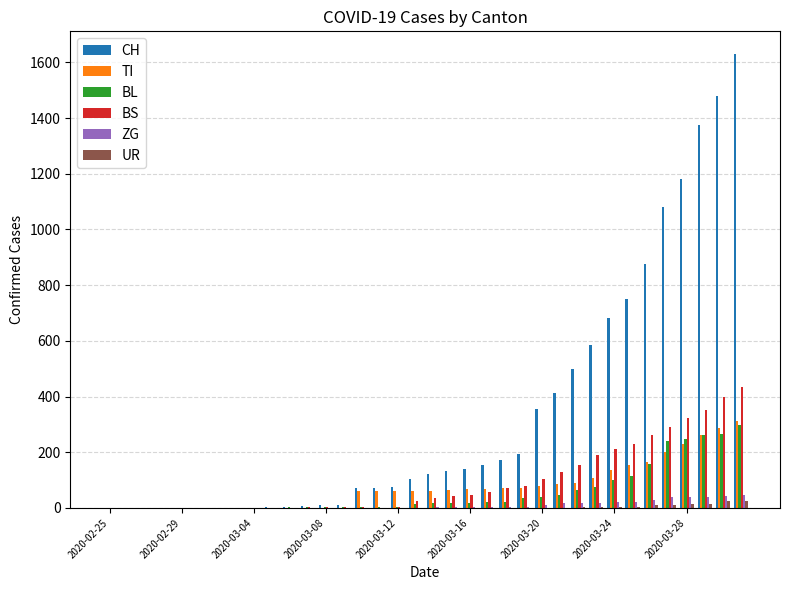

What is the sum of all TI values?

2762